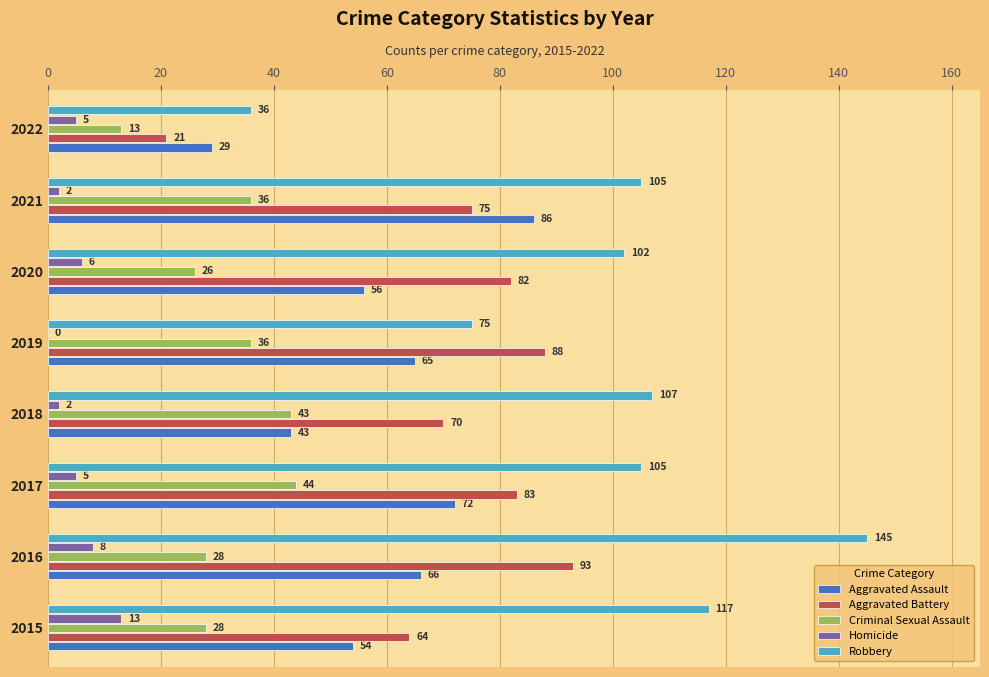

Which series has the largest total across all categories?

Robbery